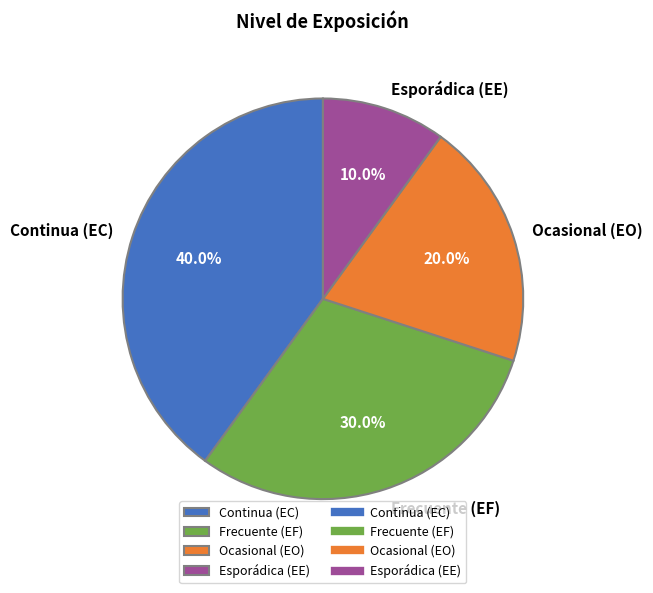

What percentage is the Ocasional (EO) slice, to the nearest percent?

20%